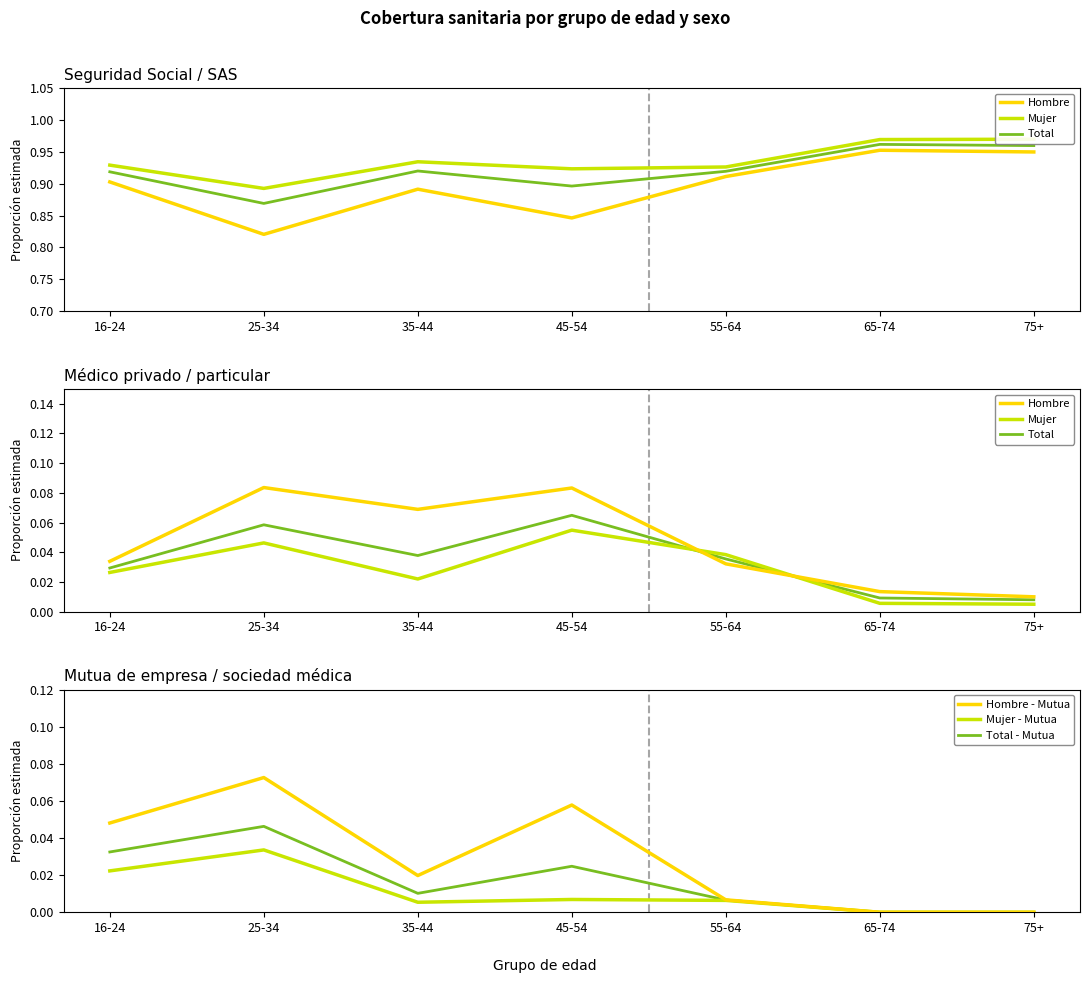

Between 35-44 and 65-74, which is larger?

35-44